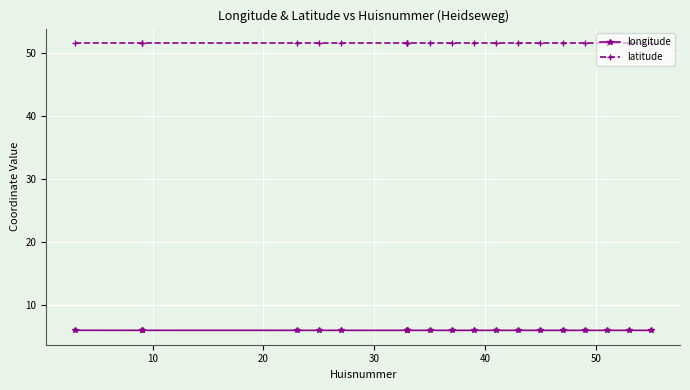

What is the lowest value of the longitude series?

6.0